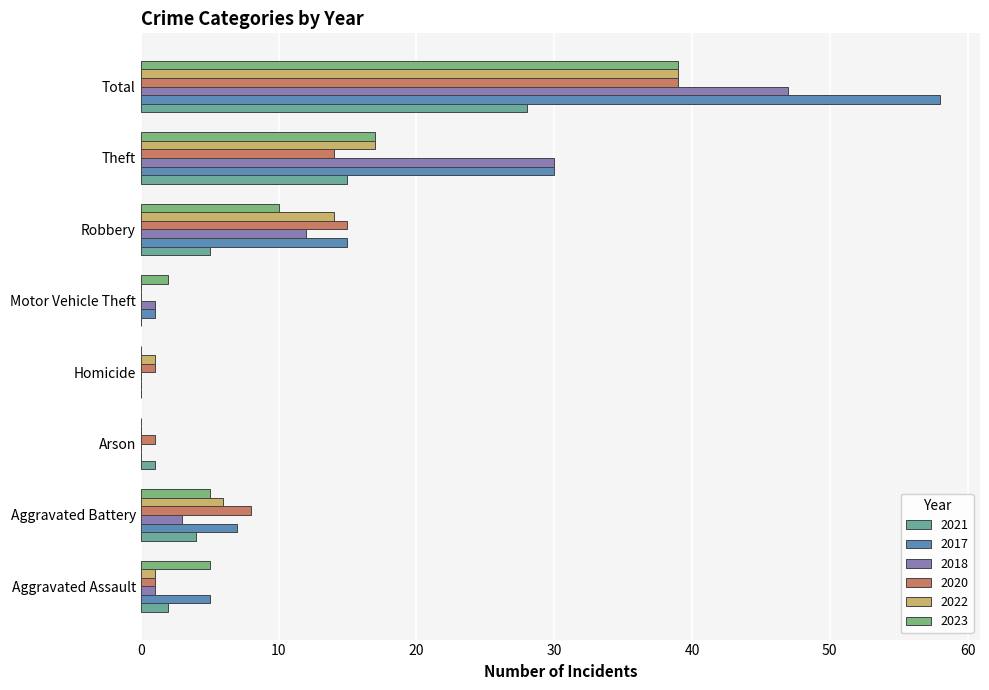

Count the number of data series in this chart.

6